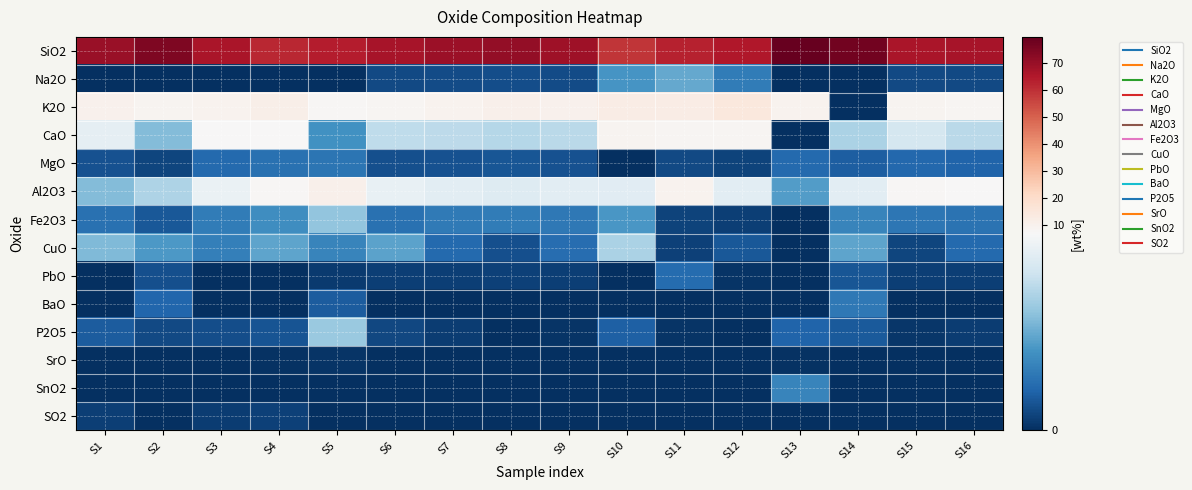

Reading left to right, transcribe all the data shown in this chart.

SiO2: S1=69.3	S2=74.4	S3=65.9	S4=61.6	S5=63.7	S6=66.7	S7=69.0	S8=70.8	S9=68.3	S10=59.0	S11=62.5	S12=65.2	S13=79.5	S14=76.7	S15=66.4	S16=66.7
Na2O: S1=0.0	S2=0.0	S3=0.0	S4=0.0	S5=0.0	S6=0.7	S7=0.7	S8=0.8	S9=0.7	S10=2.9	S11=3.4	S12=2.1	S13=0.0	S14=0.0	S15=0.7	S16=0.7
K2O: S1=10.0	S2=8.8	S3=9.7	S4=10.9	S5=7.5	S6=8.3	S7=9.7	S8=10.7	S9=9.9	S10=12.5	S11=12.3	S12=14.5	S13=9.4	S14=0.0	S15=9.0	S16=8.4
CaO: S1=6.3	S2=3.9	S3=7.1	S4=7.3	S5=2.7	S6=5.1	S7=5.1	S8=5.0	S9=5.1	S10=8.7	S11=8.2	S12=8.3	S13=0.0	S14=4.7	S15=5.7	S16=5.0
MgO: S1=0.9	S2=0.6	S3=1.6	S4=1.8	S5=1.9	S6=0.8	S7=0.9	S8=1.0	S9=0.9	S10=0.0	S11=0.7	S12=0.5	S13=1.5	S14=1.2	S15=1.5	S16=1.4
Al2O3: S1=3.9	S2=4.8	S3=6.4	S4=7.5	S5=10.6	S6=6.4	S7=6.2	S8=6.0	S9=6.2	S10=6.2	S11=9.2	S12=6.2	S13=3.0	S14=6.2	S15=7.9	S16=7.0
Fe2O3: S1=1.7	S2=1.1	S3=2.1	S4=2.6	S5=4.2	S6=1.8	S7=2.1	S8=2.1	S9=2.0	S10=2.9	S11=0.5	S12=0.4	S13=0.0	S14=2.4	S15=1.9	S16=1.8
CuO: S1=3.9	S2=2.9	S3=2.2	S4=3.3	S5=2.3	S6=3.2	S7=1.6	S8=0.8	S9=1.6	S10=4.7	S11=0.5	S12=1.1	S13=0.0	S14=3.3	S15=0.6	S16=1.5
PbO: S1=0.0	S2=0.8	S3=0.0	S4=0.0	S5=0.3	S6=0.4	S7=0.4	S8=0.5	S9=0.4	S10=0.0	S11=1.6	S12=0.1	S13=0.0	S14=1.0	S15=0.4	S16=0.4
BaO: S1=0.0	S2=1.4	S3=0.0	S4=0.0	S5=1.2	S6=0.0	S7=0.0	S8=0.0	S9=0.0	S10=0.0	S11=0.0	S12=0.0	S13=0.0	S14=2.0	S15=0.0	S16=0.0
P2O5: S1=1.2	S2=0.7	S3=0.8	S4=0.9	S5=4.3	S6=0.6	S7=0.3	S8=0.0	S9=0.1	S10=1.3	S11=0.2	S12=0.0	S13=1.4	S14=1.1	S15=0.2	S16=0.4
SrO: S1=0.0	S2=0.1	S3=0.0	S4=0.1	S5=0.1	S6=0.0	S7=0.0	S8=0.0	S9=0.0	S10=0.0	S11=0.0	S12=0.0	S13=0.1	S14=0.0	S15=0.0	S16=0.0
SnO2: S1=0.0	S2=0.0	S3=0.0	S4=0.0	S5=0.0	S6=0.0	S7=0.0	S8=0.0	S9=0.0	S10=0.0	S11=0.0	S12=0.0	S13=2.4	S14=0.0	S15=0.0	S16=0.0
SO2: S1=0.4	S2=0.0	S3=0.4	S4=0.5	S5=0.0	S6=0.0	S7=0.0	S8=0.0	S9=0.0	S10=0.0	S11=0.0	S12=0.0	S13=0.0	S14=0.0	S15=0.0	S16=0.0